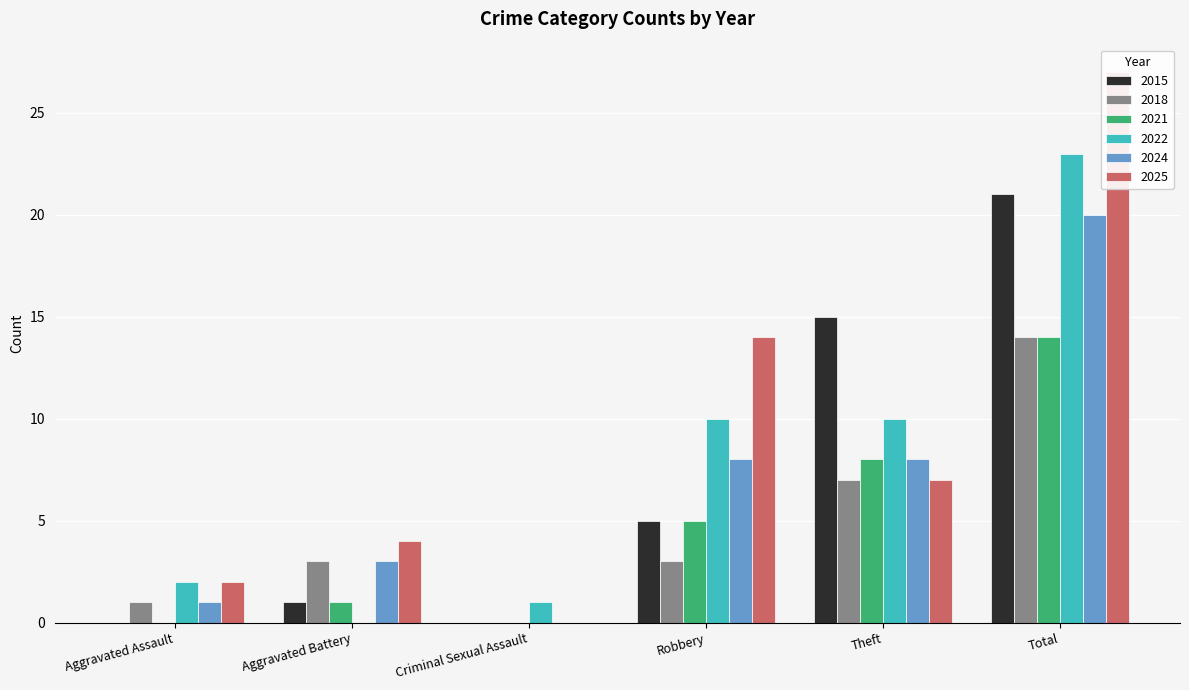

What is the difference between the 2022 values at Criminal Sexual Assault and Aggravated Battery?

1